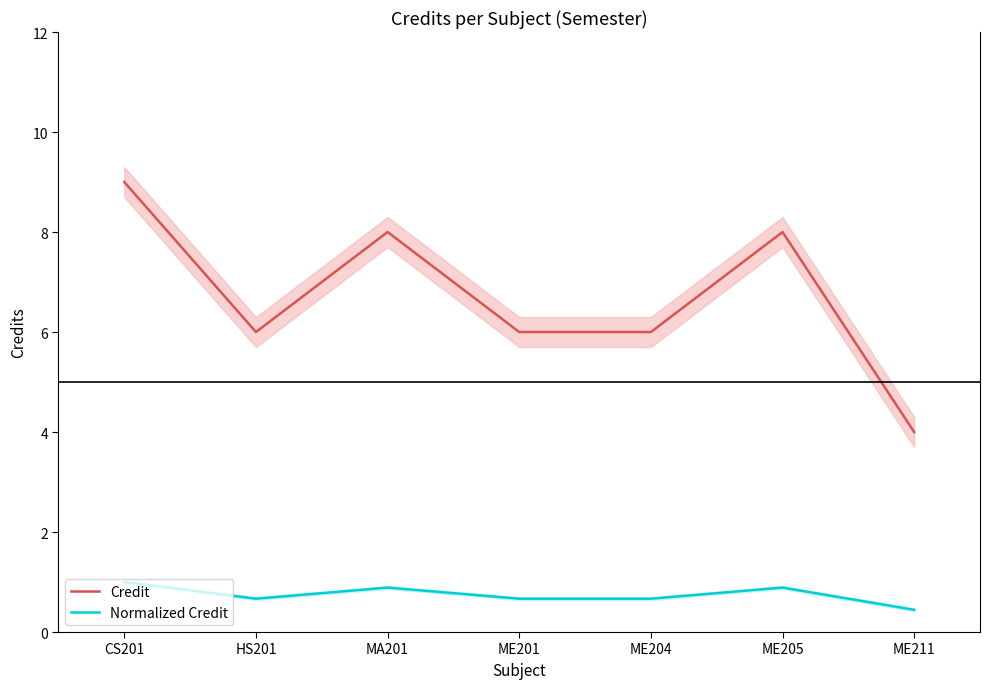

Reading left to right, what are all the values shown in this chart?

Credit: CS201=9.0	HS201=6.0	MA201=8.0	ME201=6.0	ME204=6.0	ME205=8.0	ME211=4.0
Normalized Credit: CS201=1.0	HS201=0.7	MA201=0.9	ME201=0.7	ME204=0.7	ME205=0.9	ME211=0.4